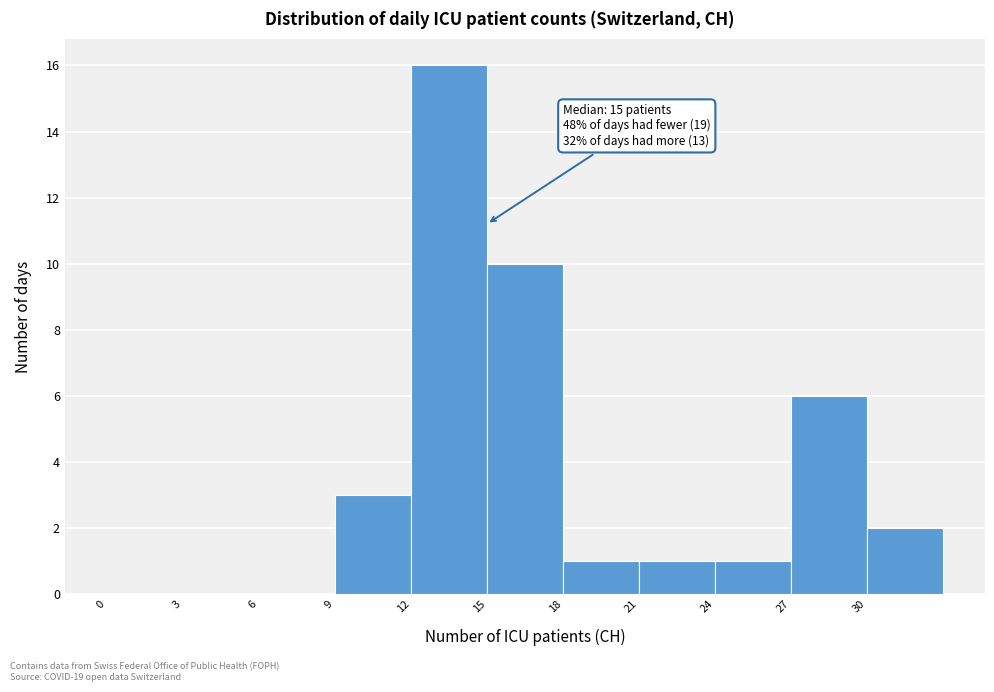

Which range on the x-axis has the tallest bar?

12 to 15